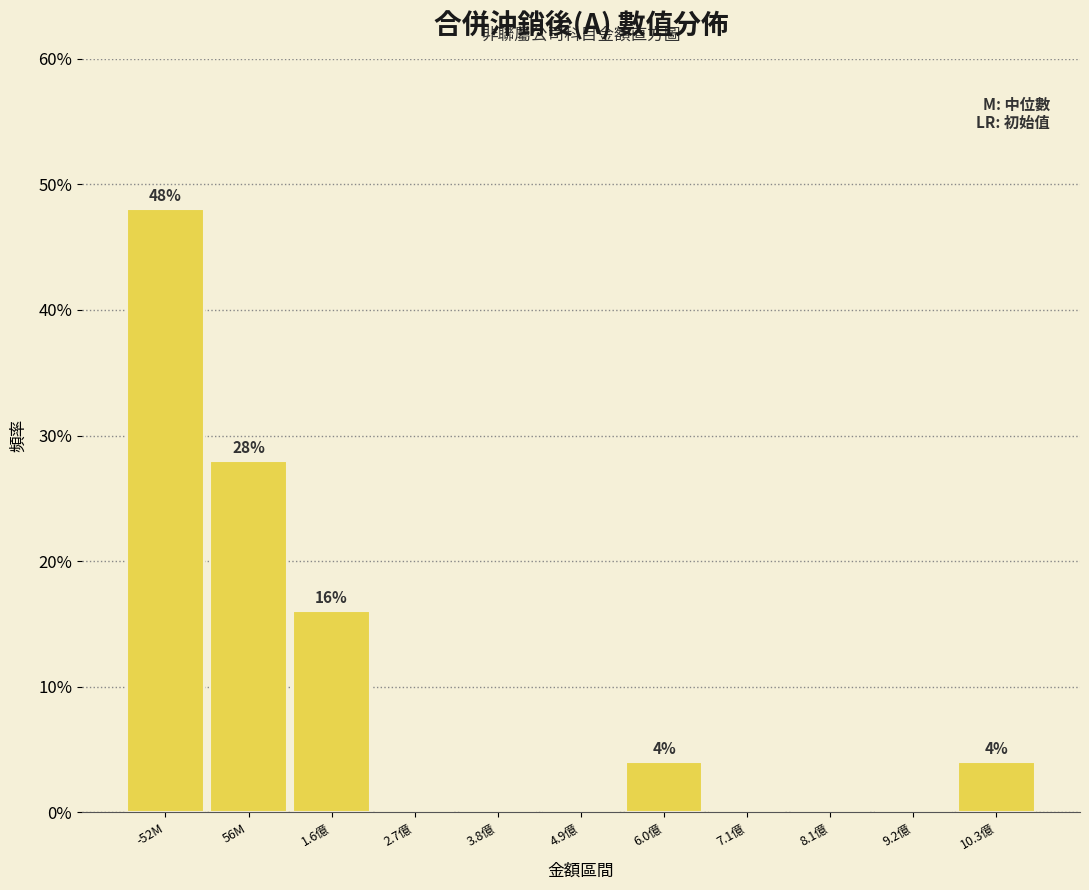

Reading left to right, what are all the values shown in this chart?

-52M=48.0	56M=28.0	1.6億=16.0	2.7億=0.0	3.8億=0.0	4.9億=0.0	6.0億=4.0	7.1億=0.0	8.1億=0.0	9.2億=0.0	10.3億=4.0